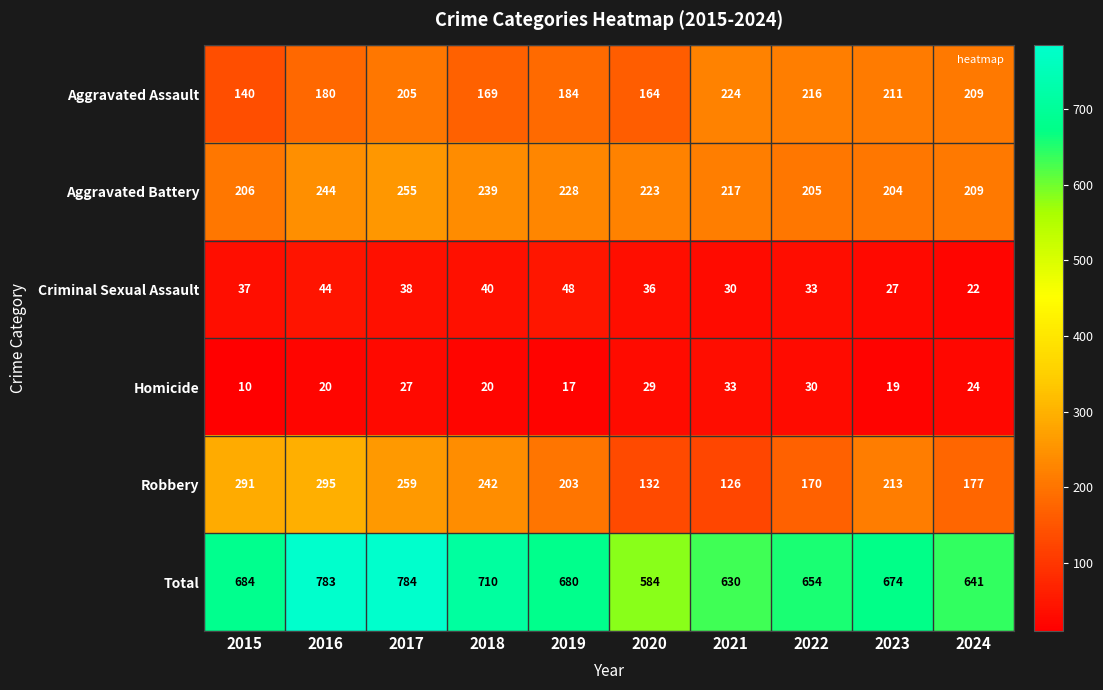

Is it true that Aggravated Battery equals 223 at 2020?

True